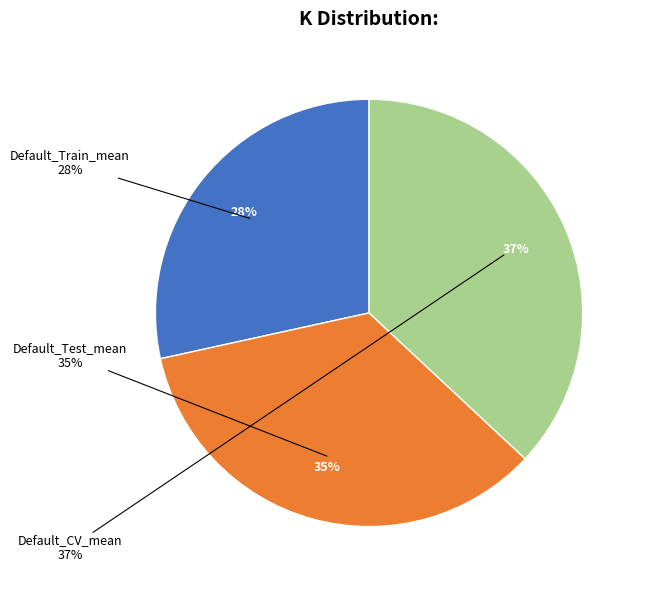

Rank the categories by value from lowest to highest.

Default_Train_mean, Default_Test_mean, Default_CV_mean